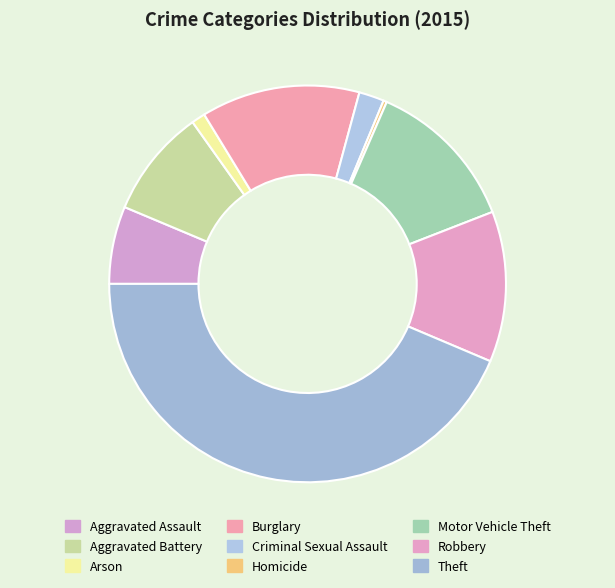

Does Theft account for over 50% of the chart?

No